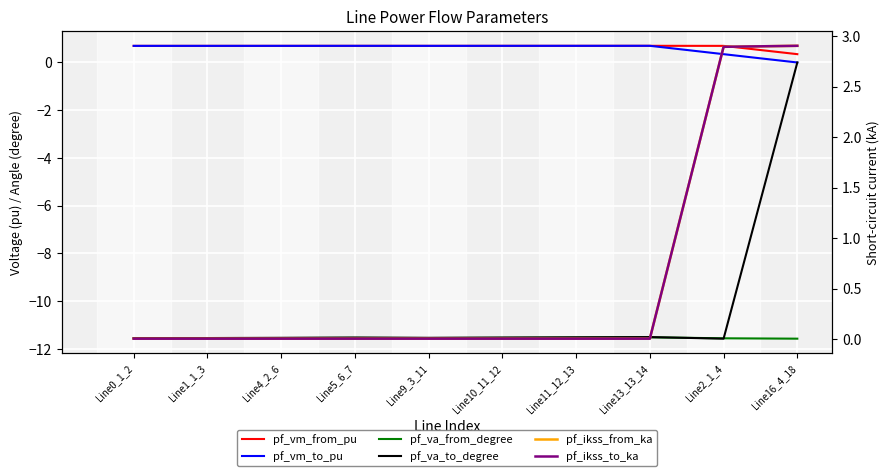

What is the maximum value for pf_vm_to_pu?

0.7